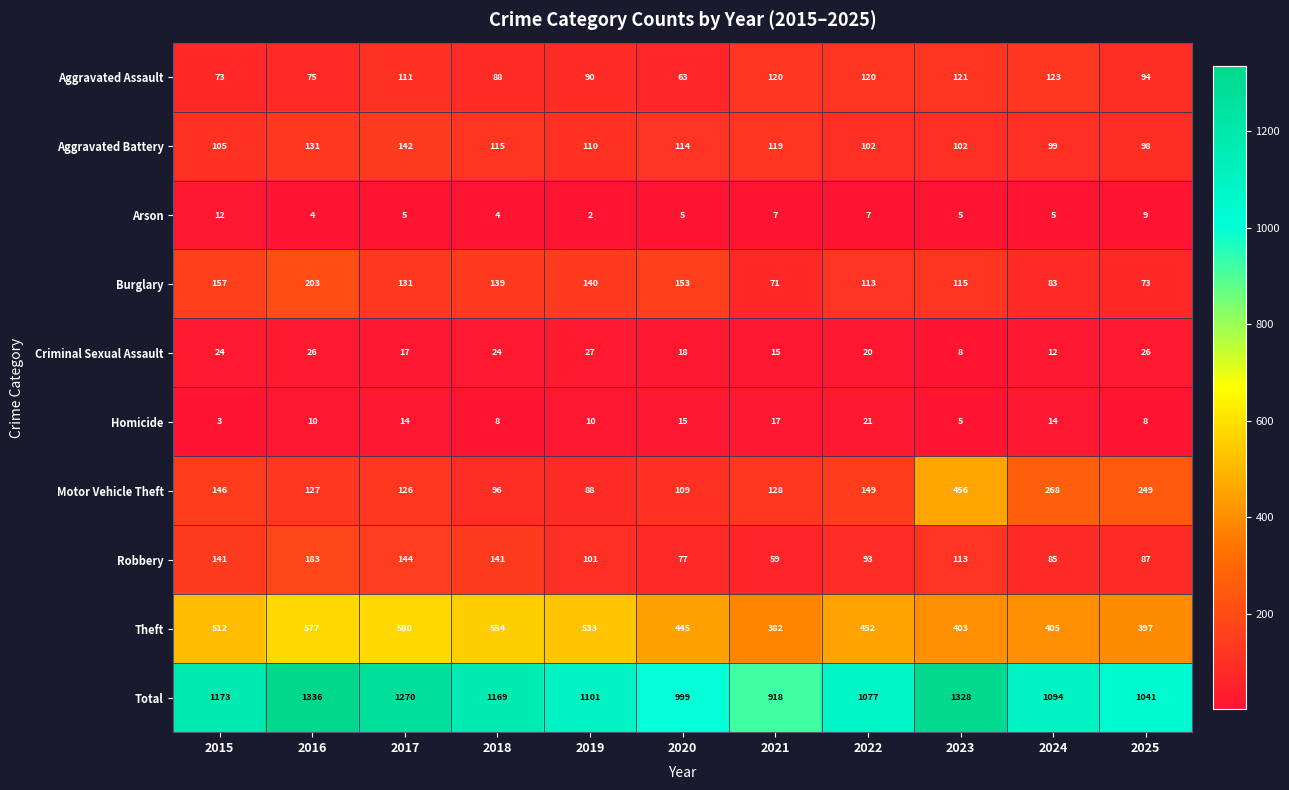

At 2019, list the series in order from largest to smallest.

Total, Theft, Burglary, Aggravated Battery, Robbery, Aggravated Assault, Motor Vehicle Theft, Criminal Sexual Assault, Homicide, Arson